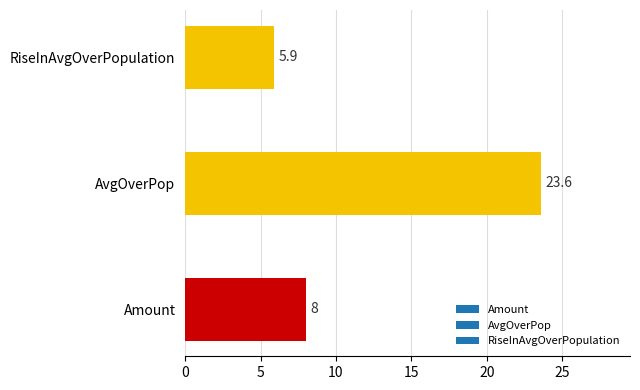

Is it true that the value at Amount is 2.2?

False